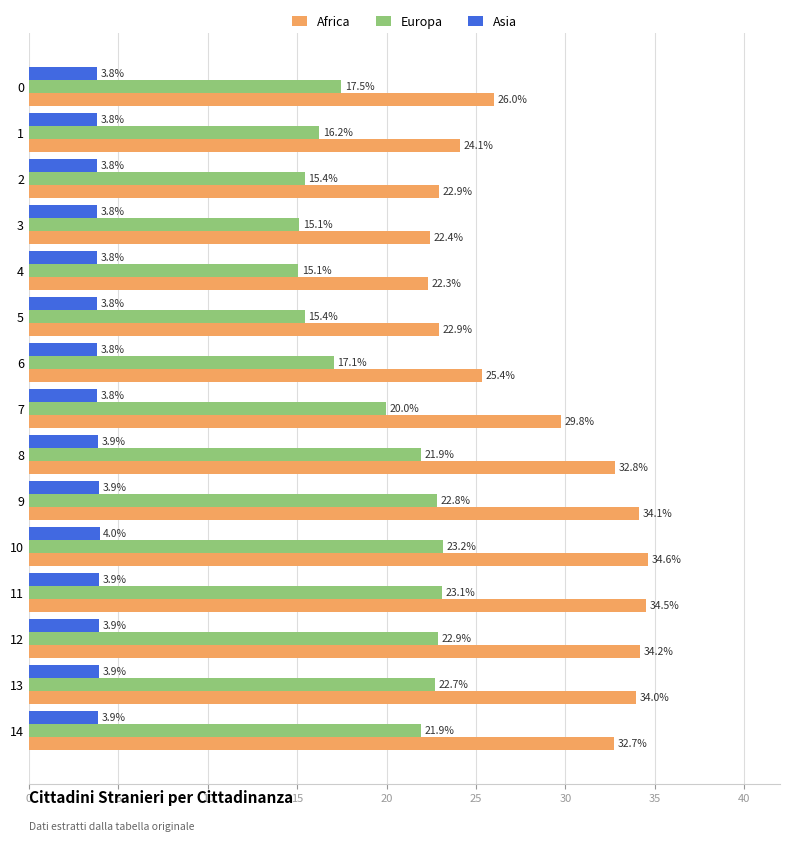

At how many categories does at least one series exceed 3?

15